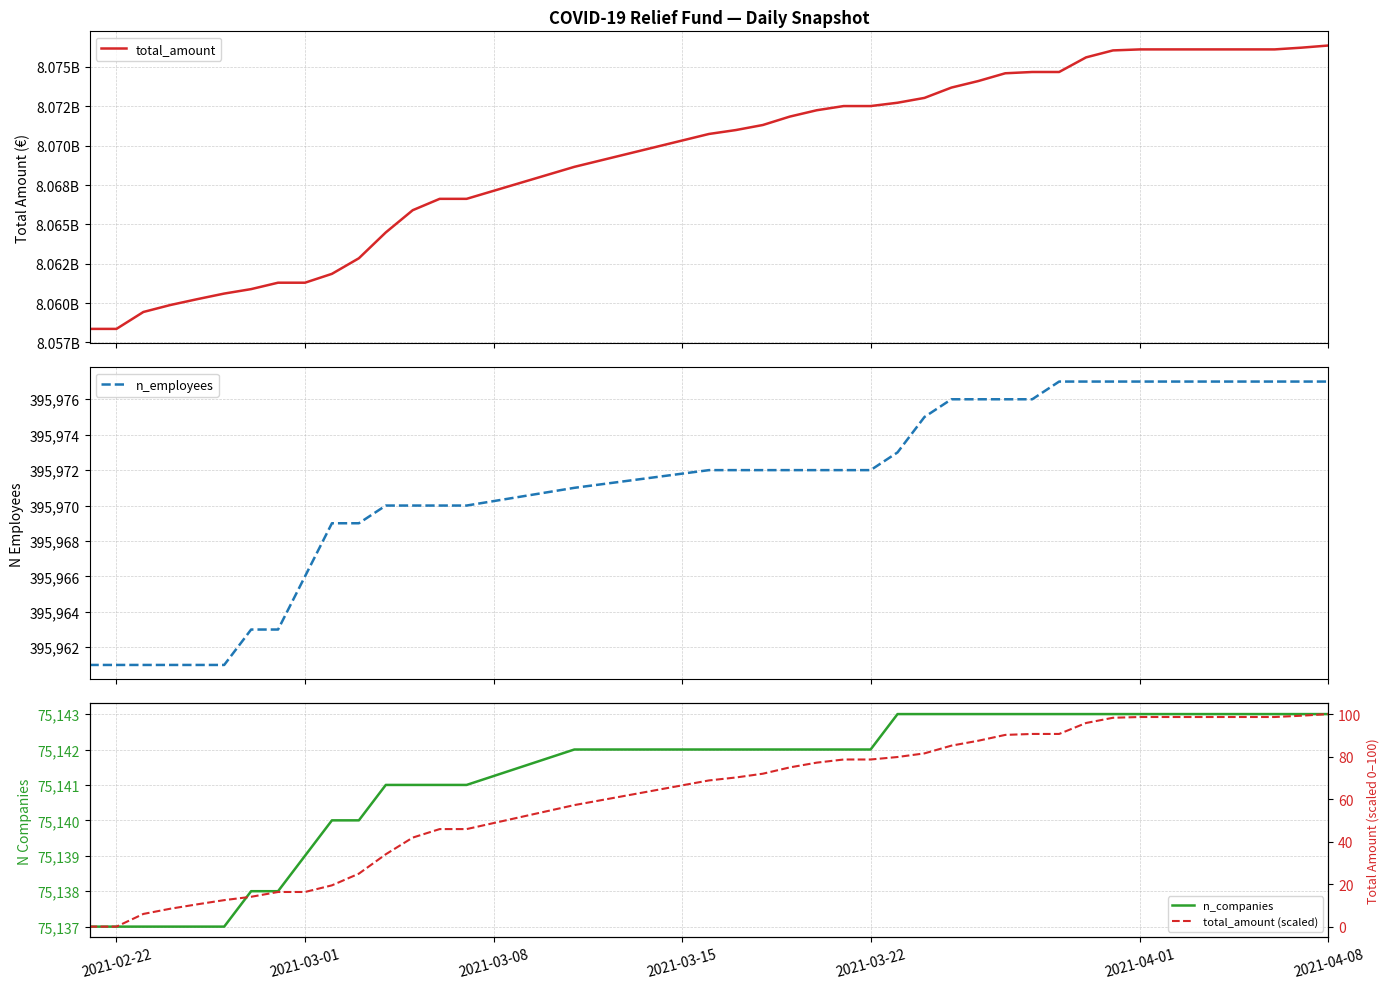

What is the highest value of the n_employees series?

395977